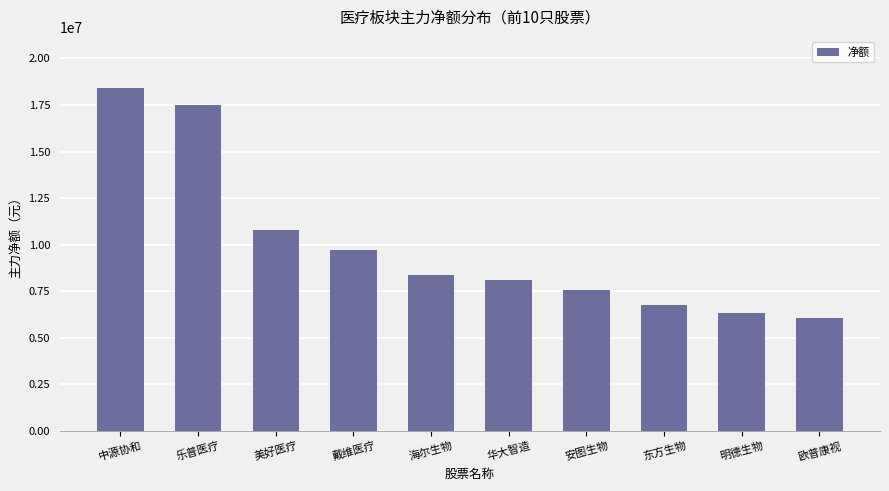

The value at 美好医疗 is 14376563. True or false?

False